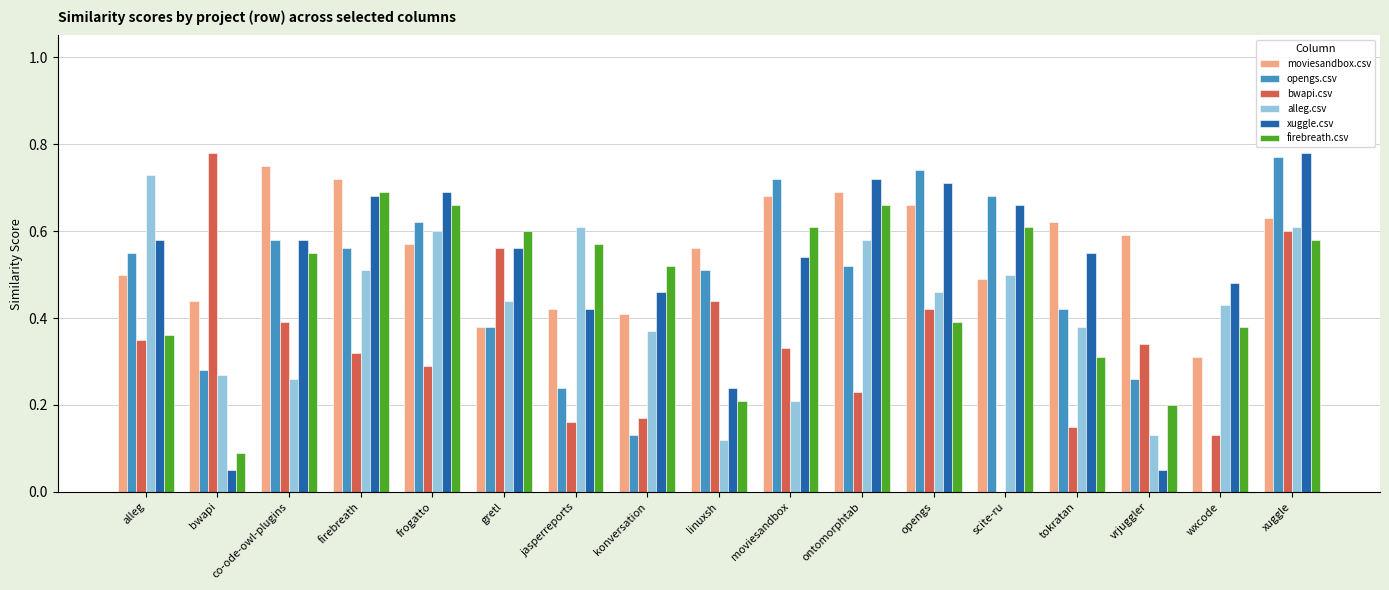

What is the total value across all series at frogatto?

3.4